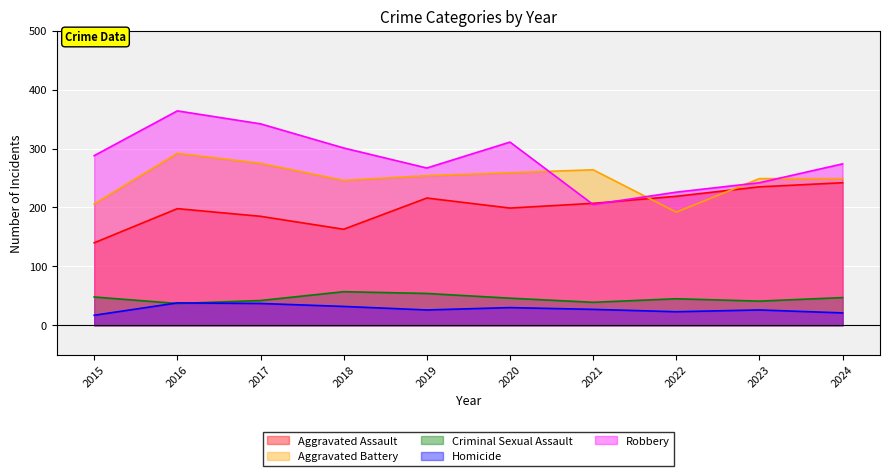

Is it true that Homicide equals 37 at 2022?

False